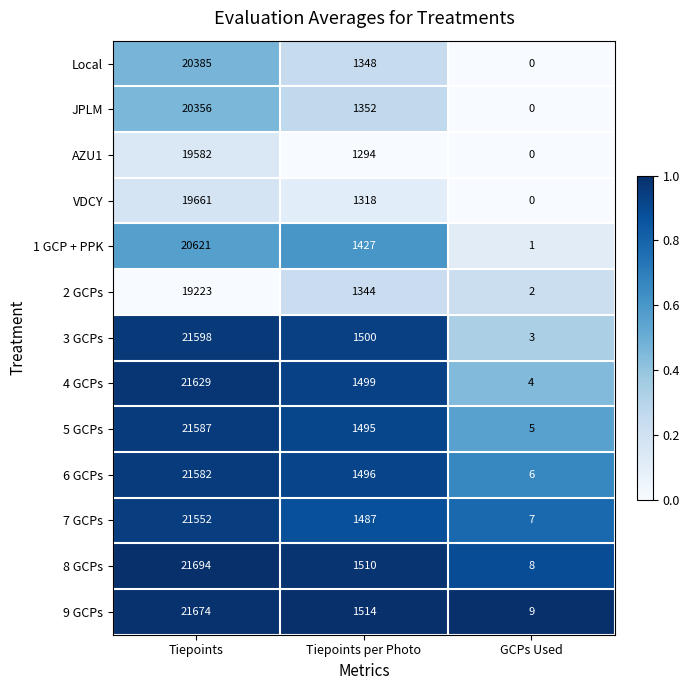

What is the total value across all series at GCPs Used?

45